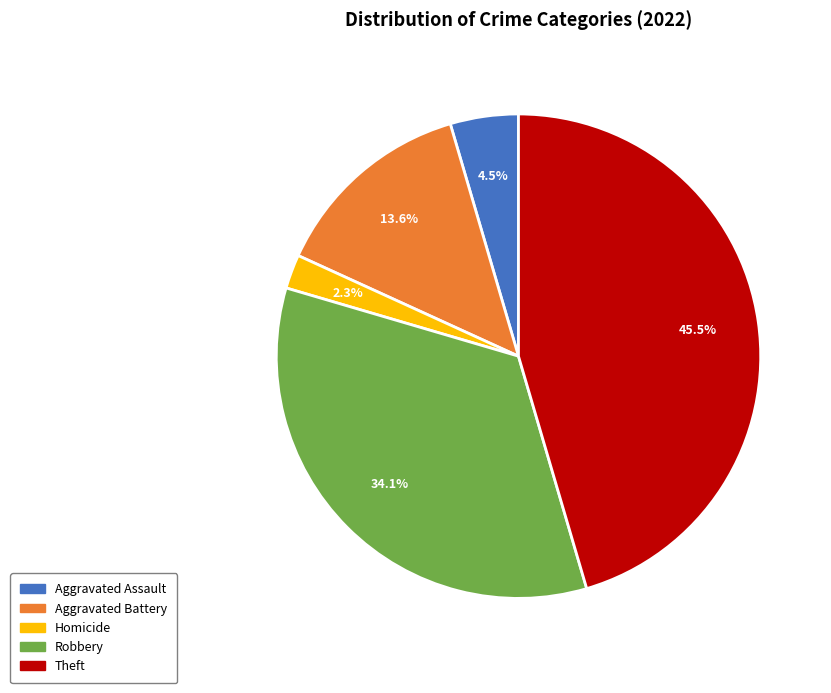

What is the total percentage of Homicide and Robbery?

36.4%